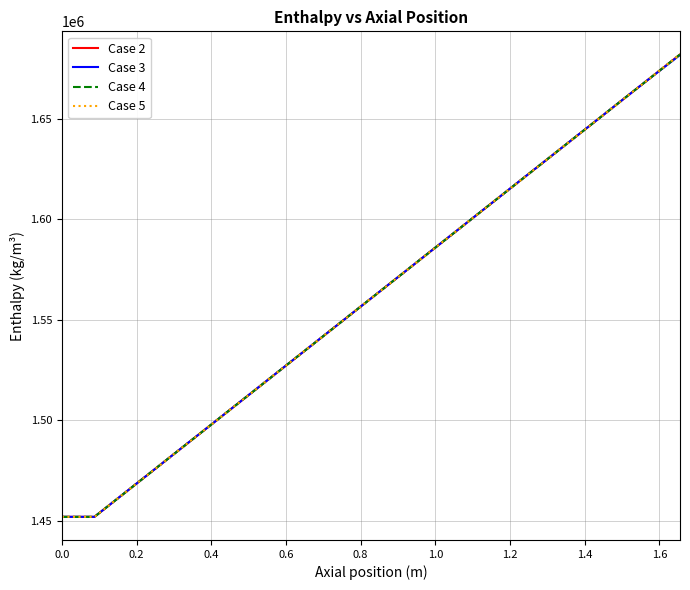

True or false: Case 2 has more than 0 points higher than both neighbors.

False